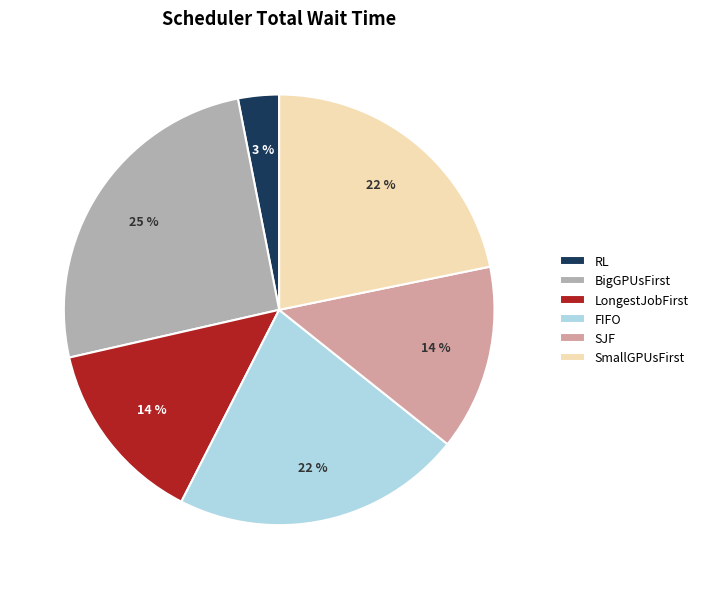

To the nearest percent, what percentage of the pie is RL?

3%